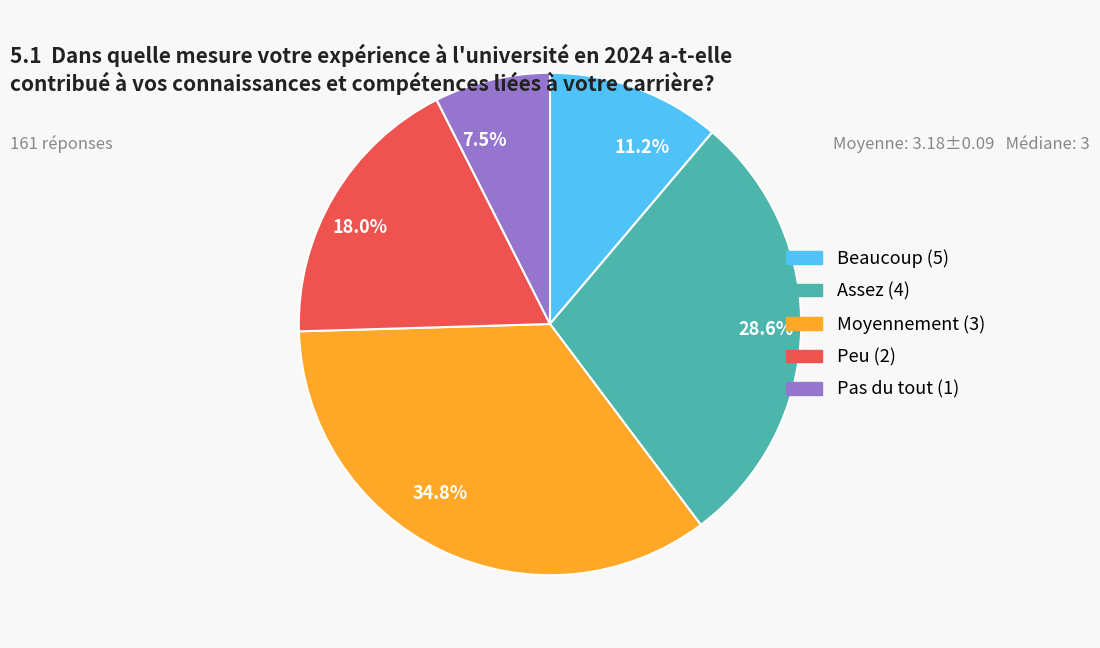

How many segments does this pie chart have?

5